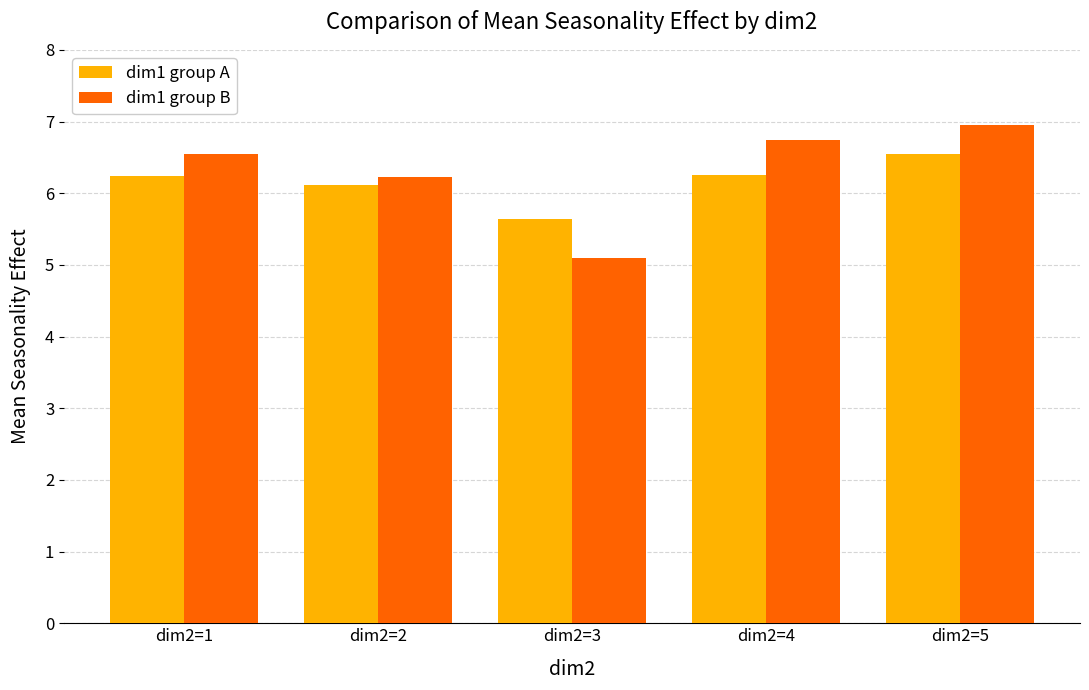

Is the value of dim1 group B at dim2=4 greater than the value of dim1 group A at dim2=2?

Yes